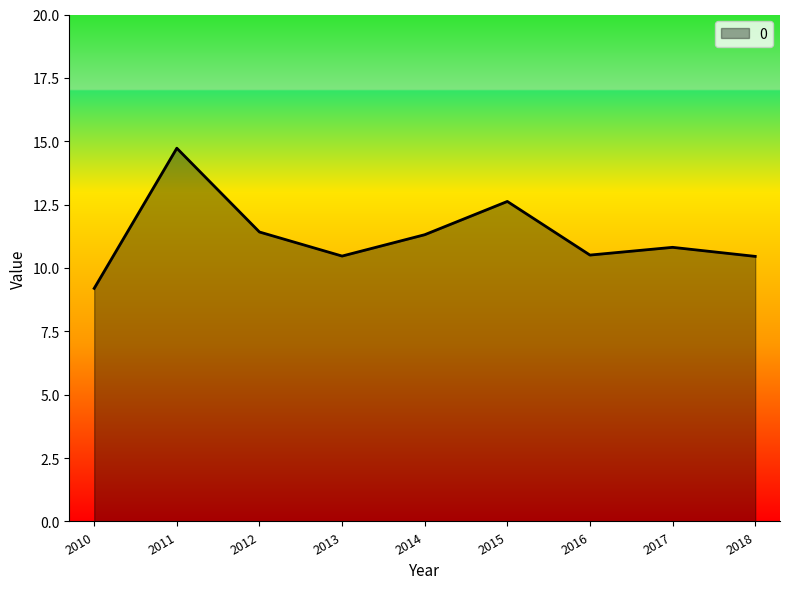

Does the chart have visible grid lines?

No